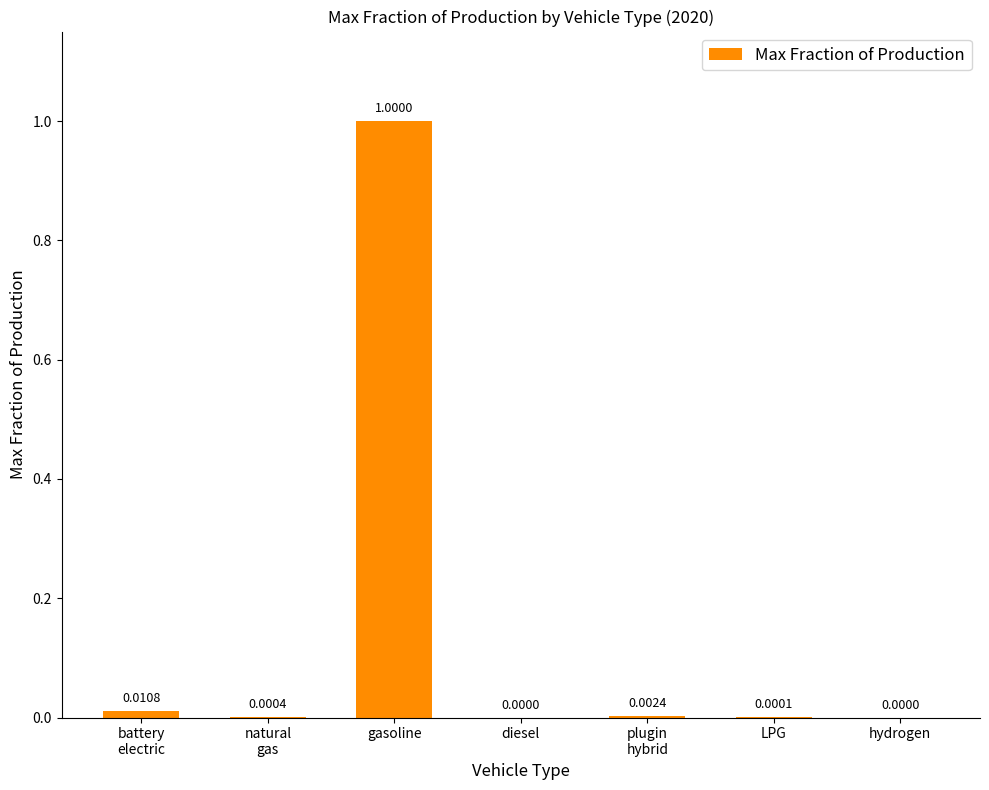

The value at gasoline is 1.4. True or false?

False